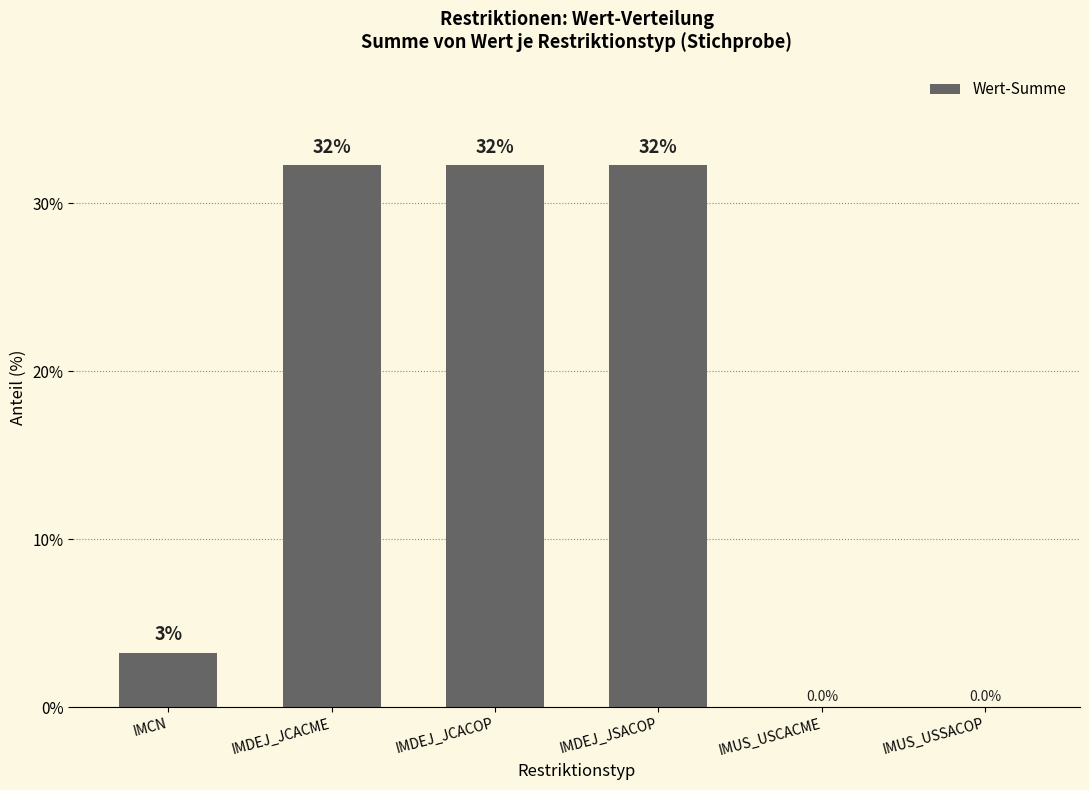

List the labels in order of value, largest first.

IMDEJ_JCACME, IMDEJ_JCACOP, IMDEJ_JSACOP, IMCN, IMUS_USCACME, IMUS_USSACOP